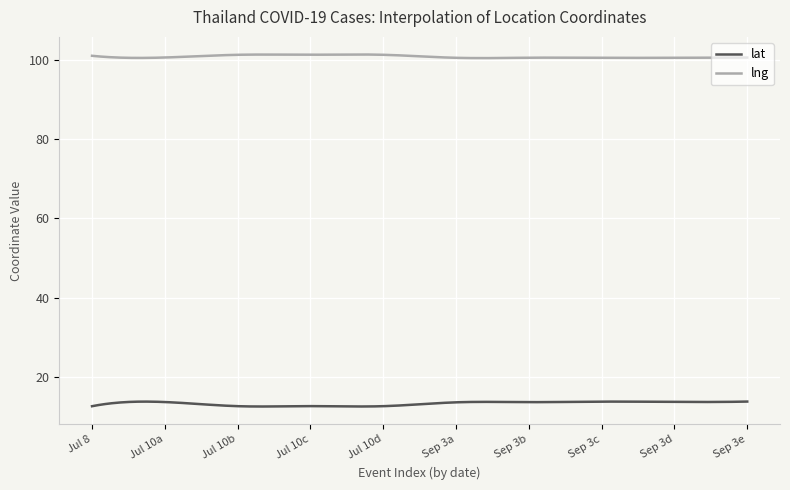

What is the average value of the lat series?

13.4